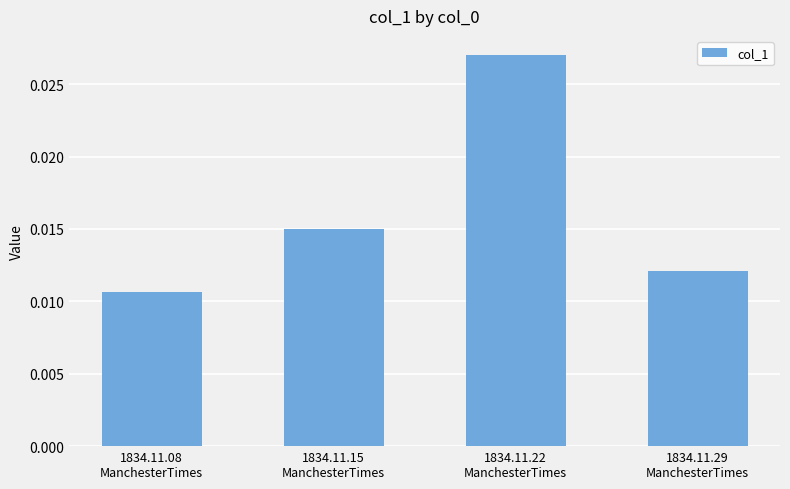

Does the chart contain stacked bars?

No